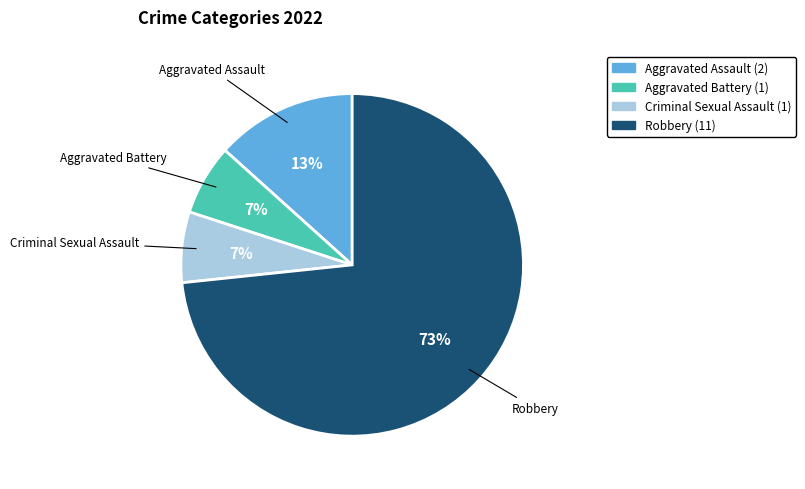

Which slice represents more than half of the pie?

Robbery